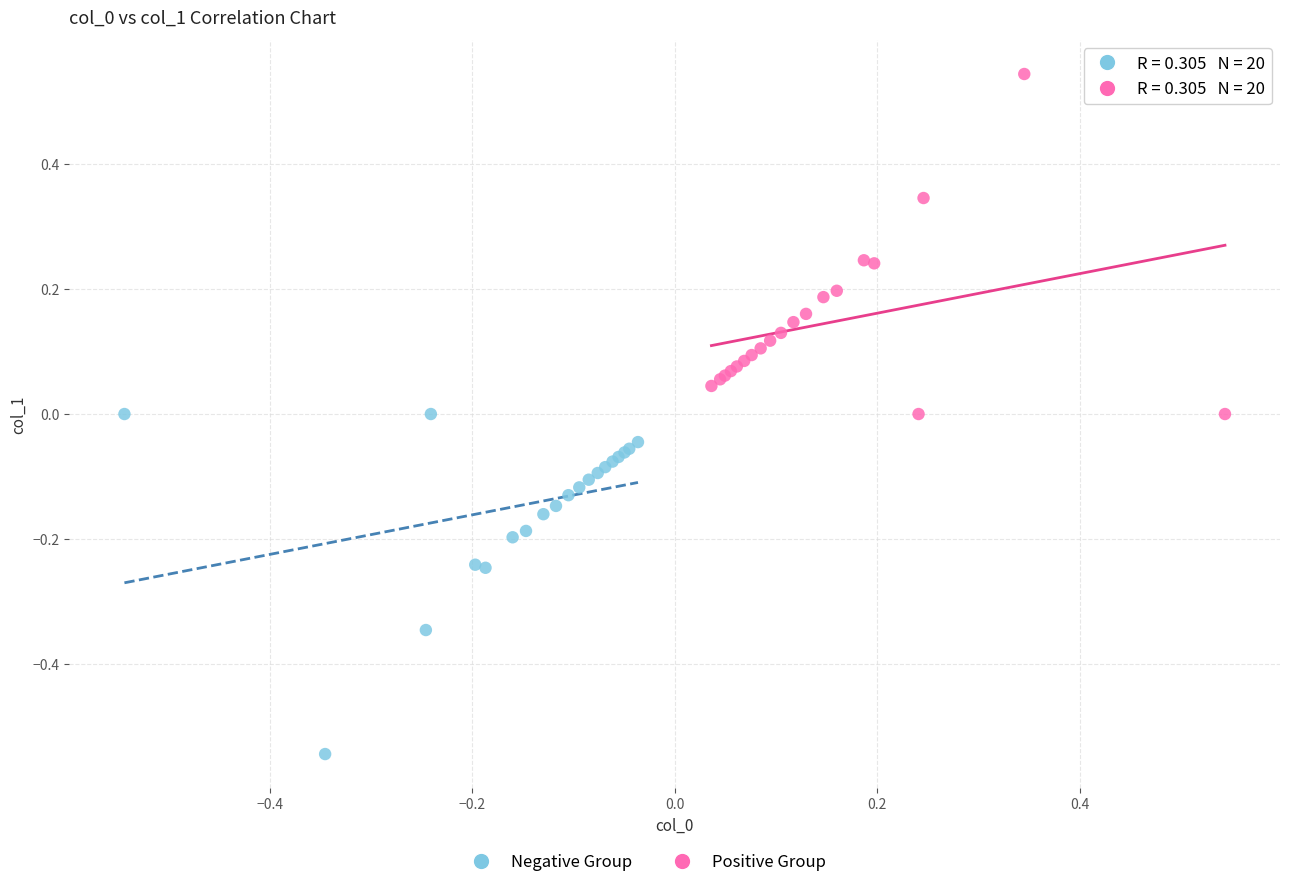

Which series reaches the maximum Y coordinate?

Positive Group